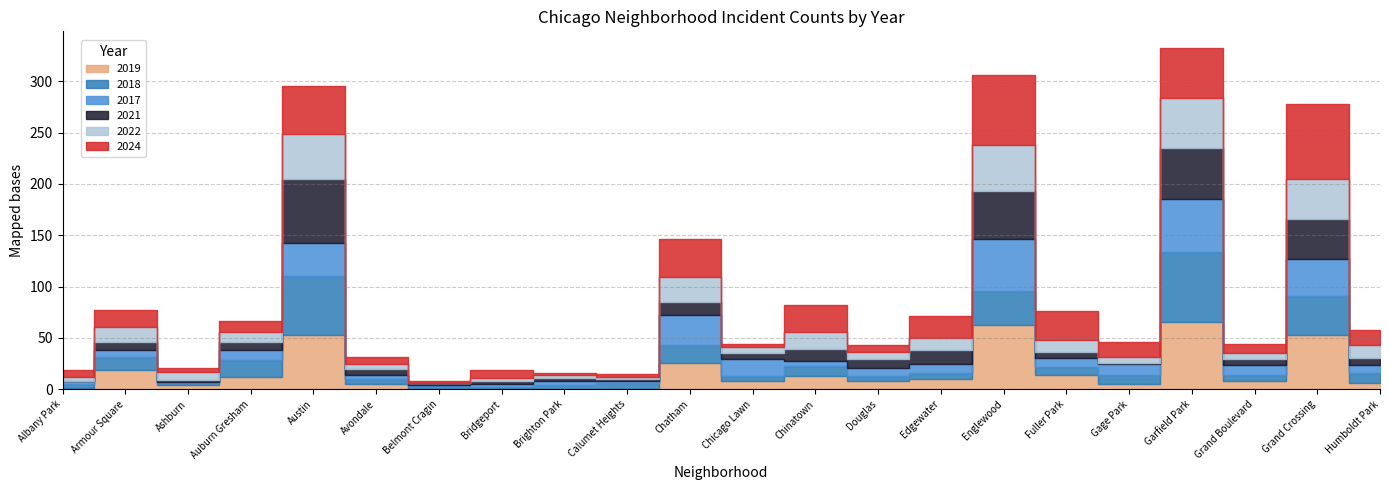

How many interior local peaks does the 2017 series have?

7